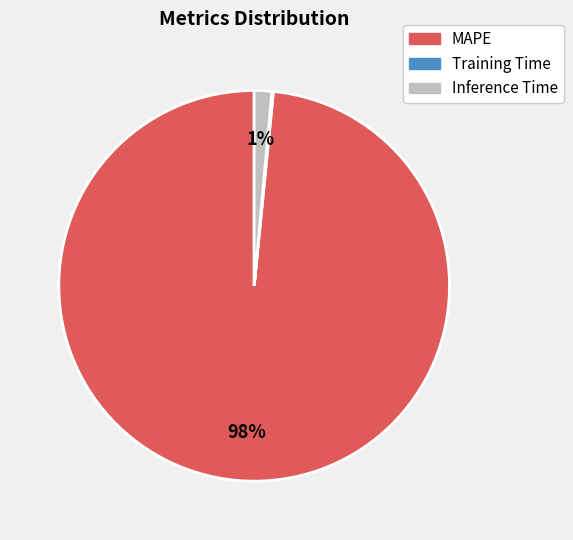

To the nearest percent, what is the combined percentage of Inference Time and MAPE?

100%